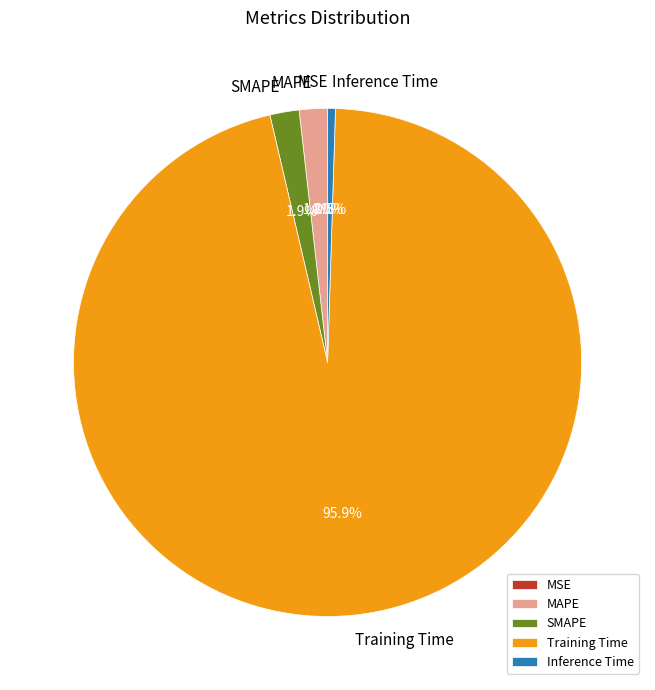

Rank the categories by value from highest to lowest.

Training Time, SMAPE, MAPE, Inference Time, MSE